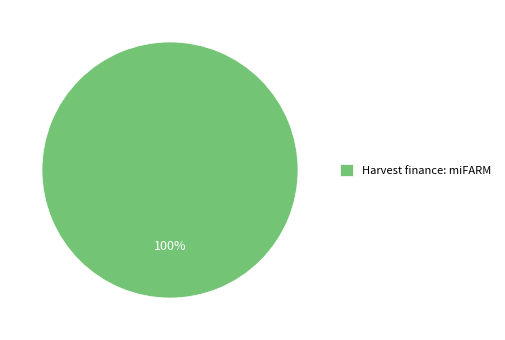

Rank the categories by value from highest to lowest.

Harvest finance: miFARM